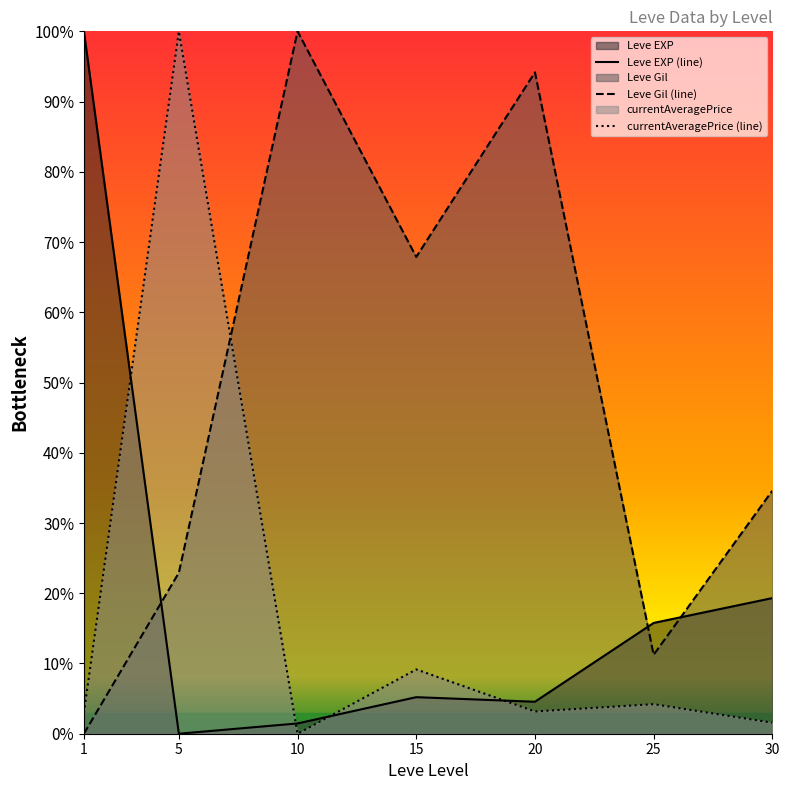

Where does the Leve EXP (line) series first go above 5?

1